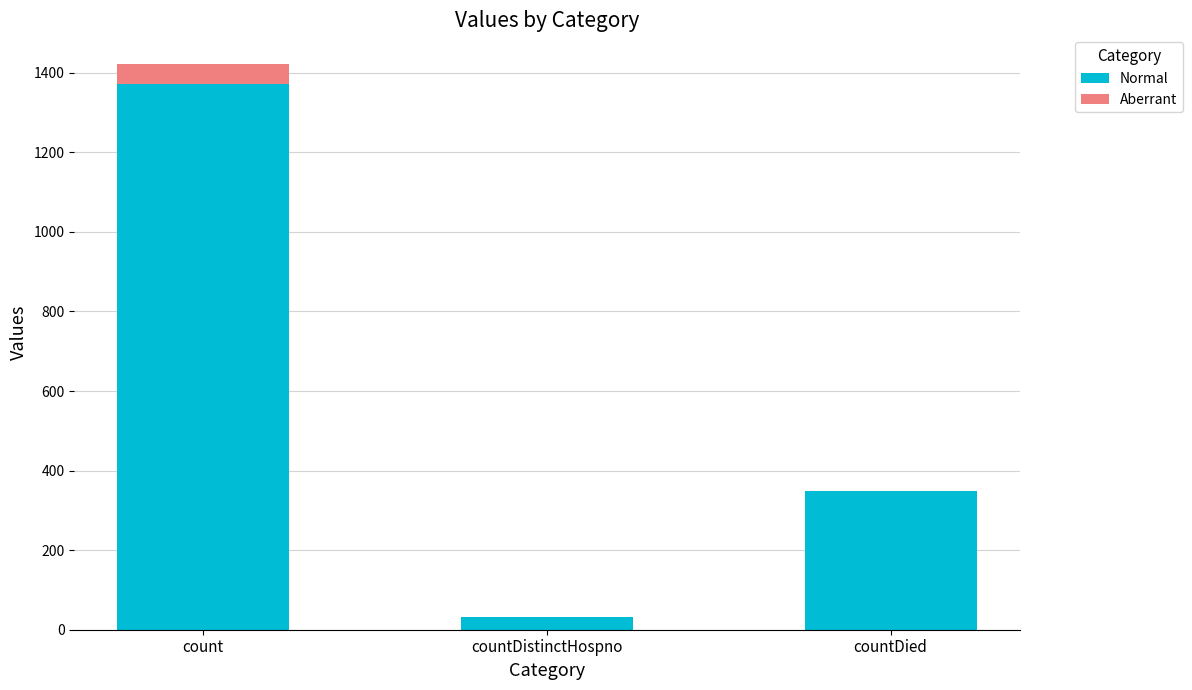

At which category is the sum across all series the highest?

count